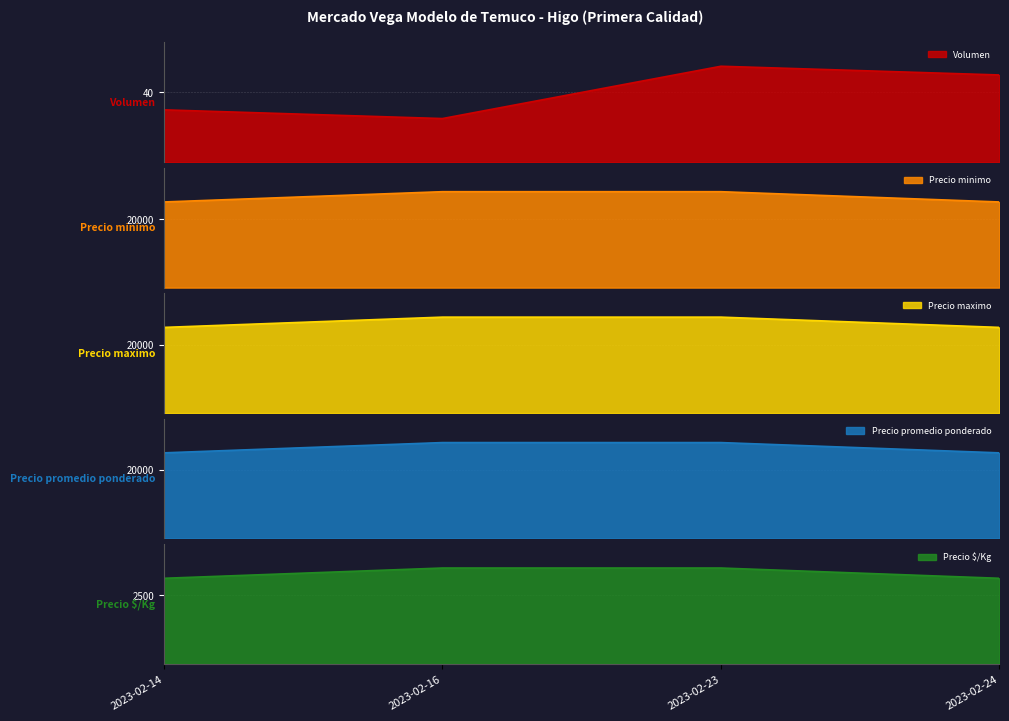

True or false: Precio maximo and Precio $/Kg intersect in this chart.

False